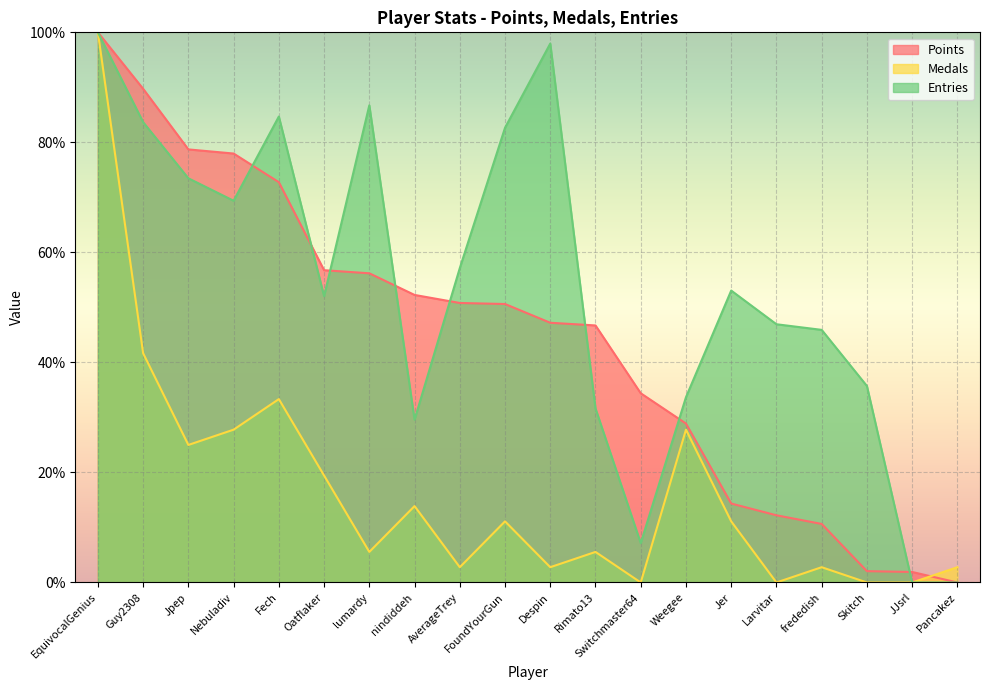

How many times do Points and Medals cross each other?

1